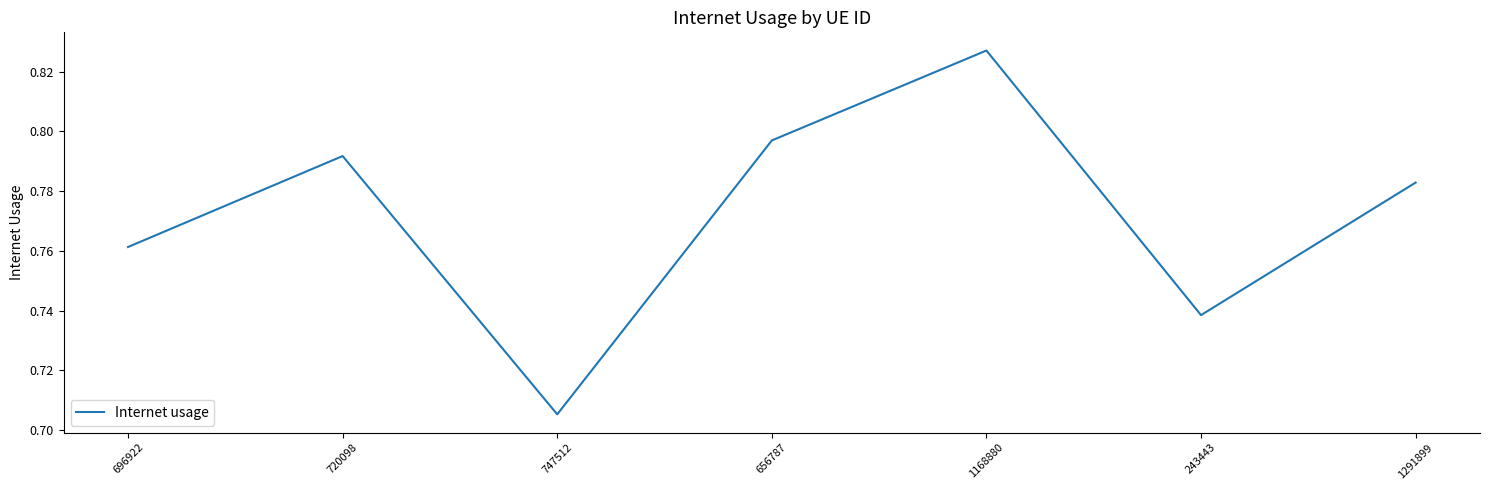

How many interior local valleys (lower than both neighbors) does the data have?

2